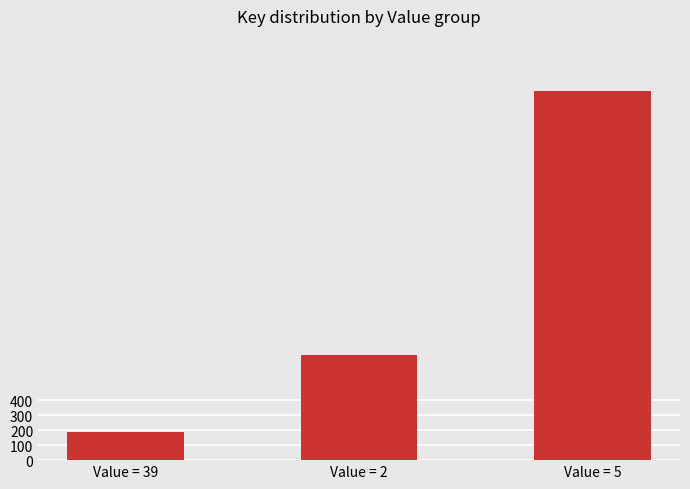

What is the label of the 1st bar from the left?

Value = 39